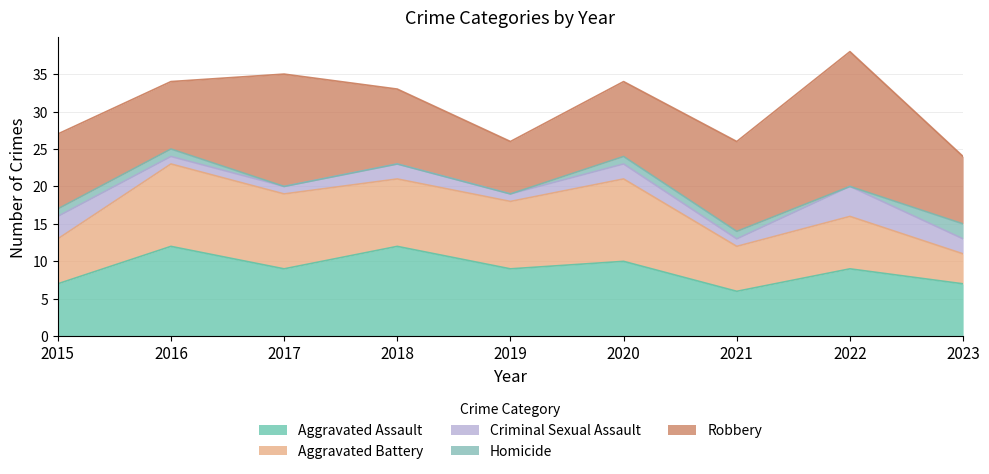

What is the value of the Criminal Sexual Assault point at the 7th from the left?

1